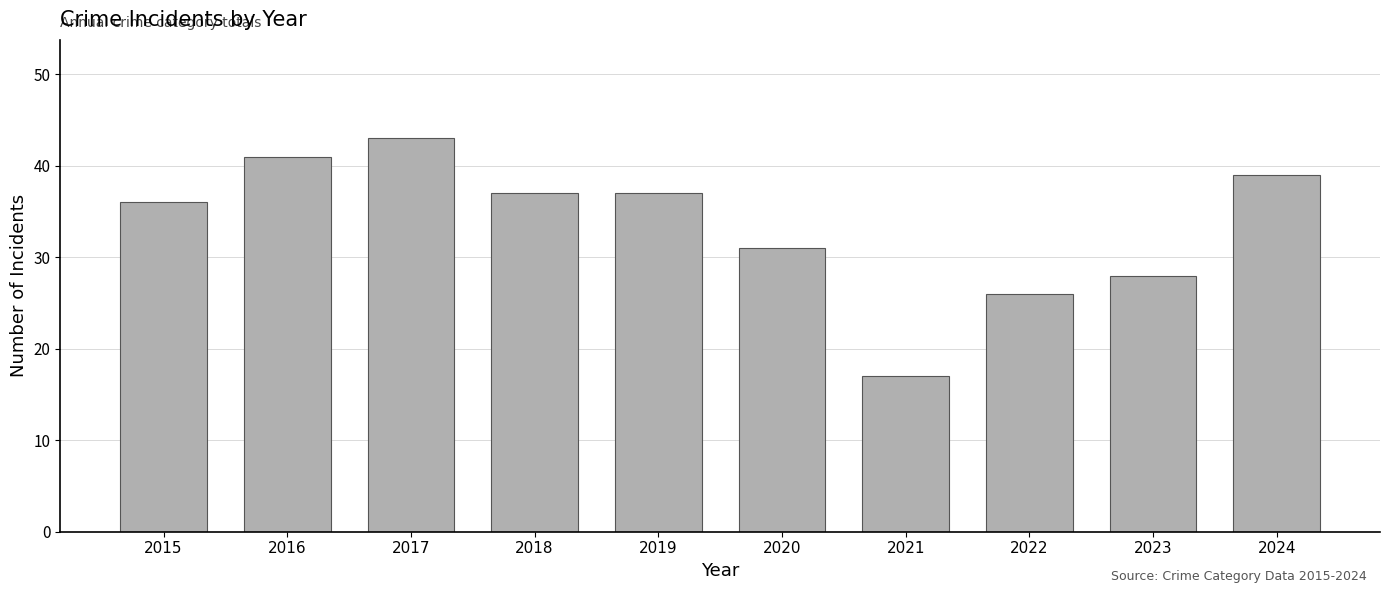

Is it true that the value at 2024 is 52?

False